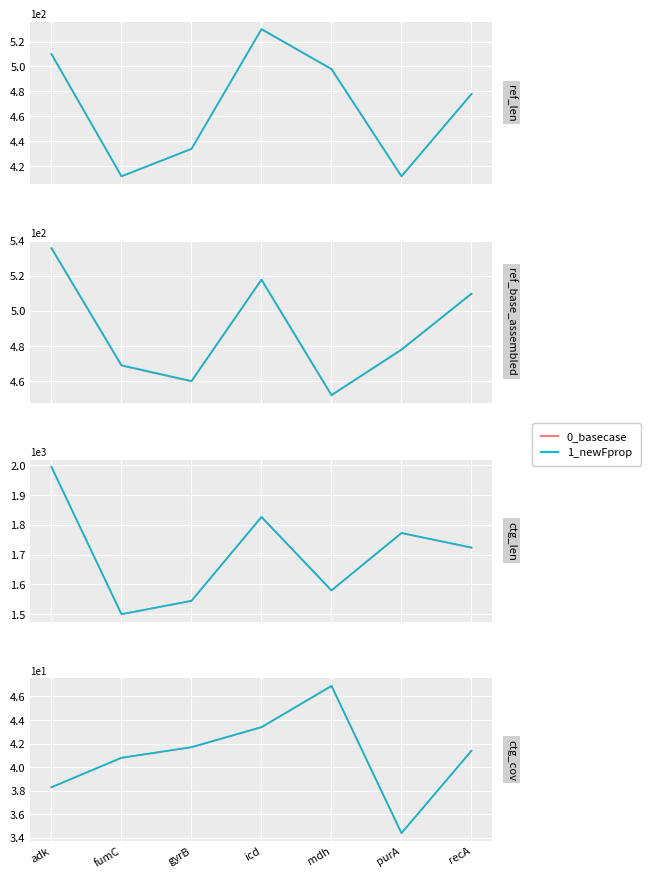

What is the difference between the 0_basecase values at adk and icd?

5.1